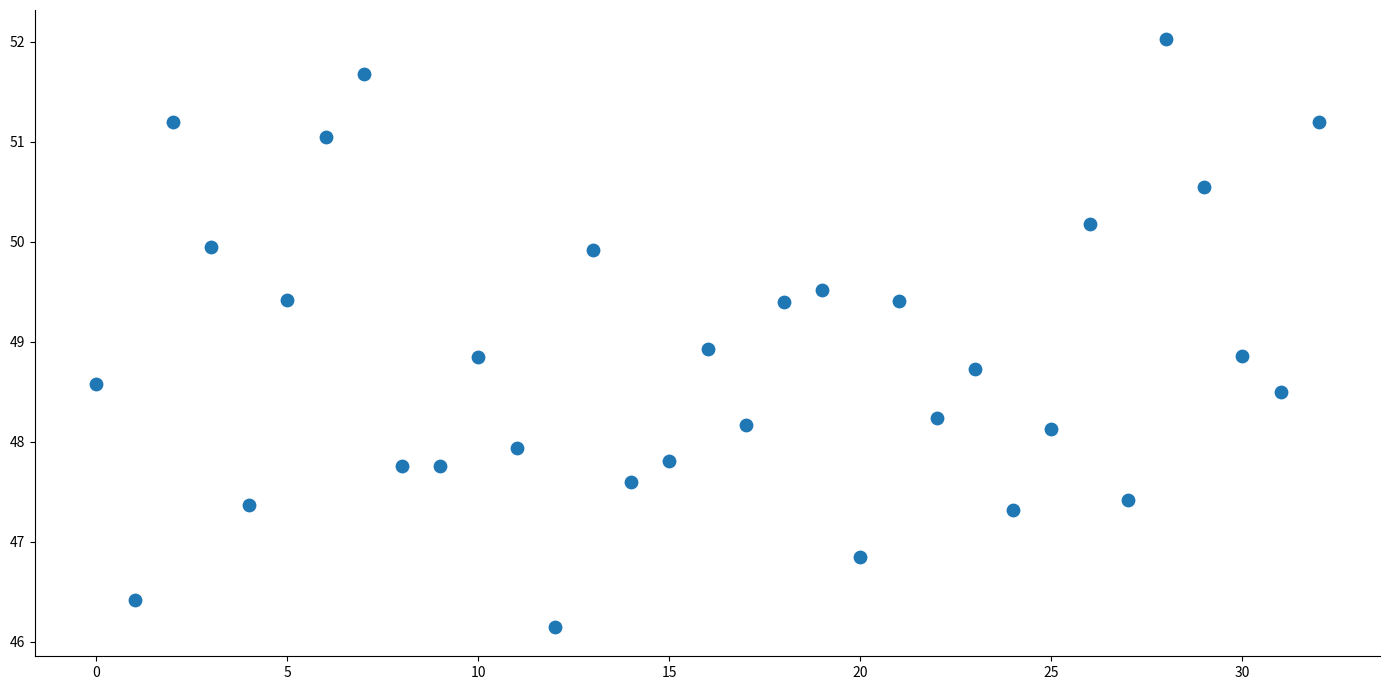

What is the range of Y values (max minus min)?

5.9